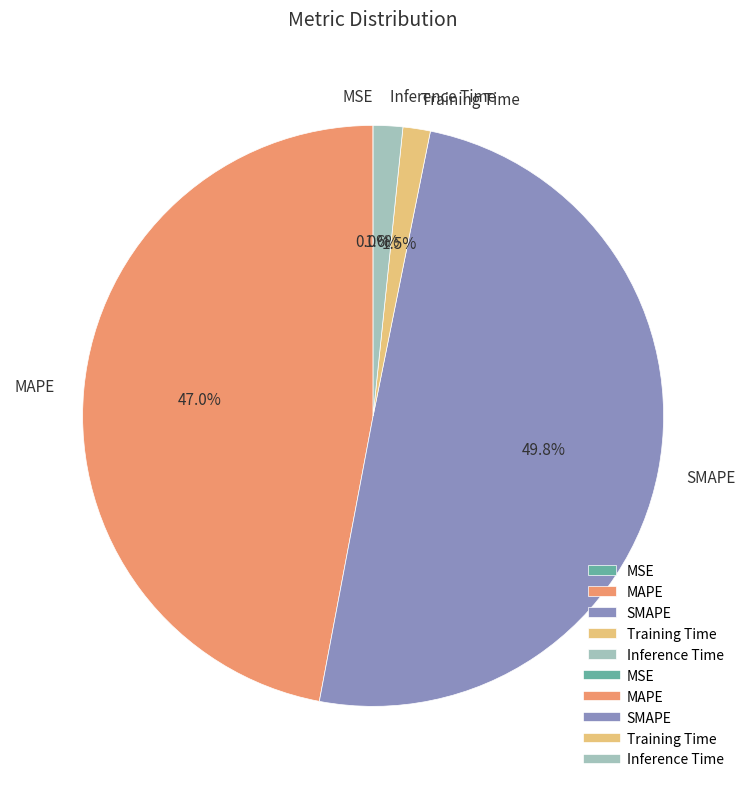

To the nearest percent, what is the average slice percentage?

20%